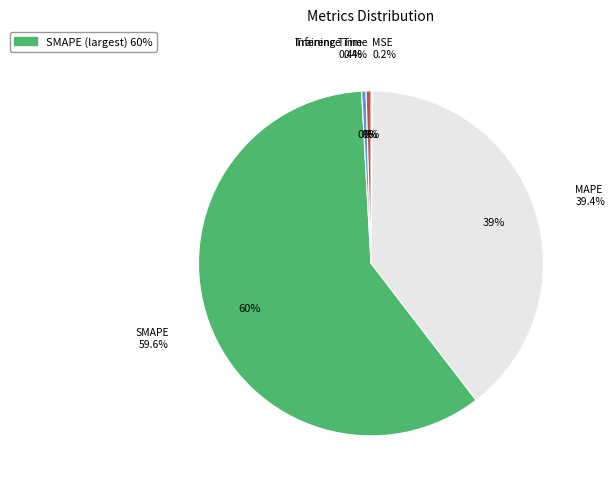

How many slices are in this pie chart?

5